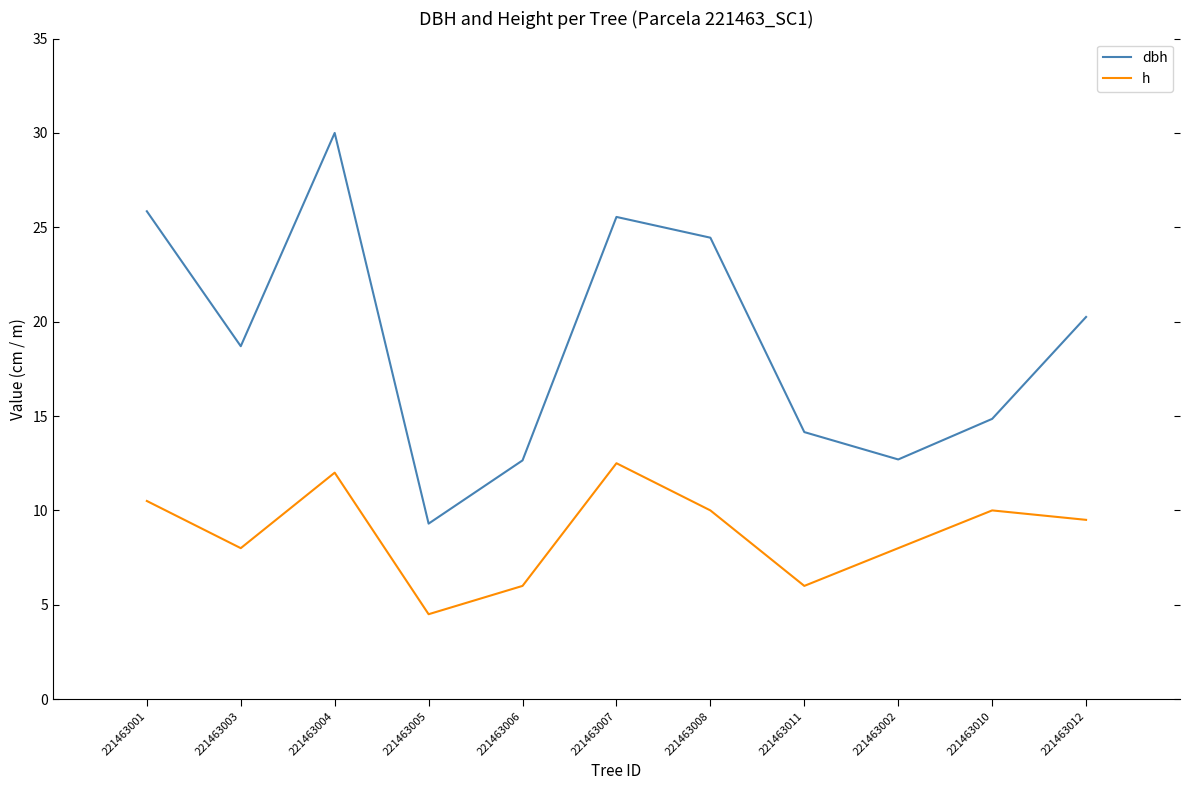

List the series in order of their overall mean, highest first.

dbh, h